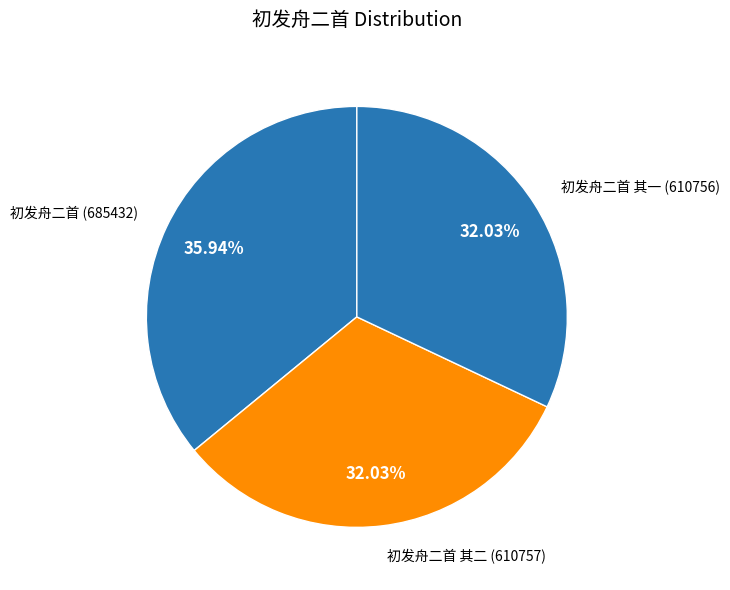

Rank the categories by value from lowest to highest.

初发舟二首 其一, 初发舟二首 其二, 初发舟二首